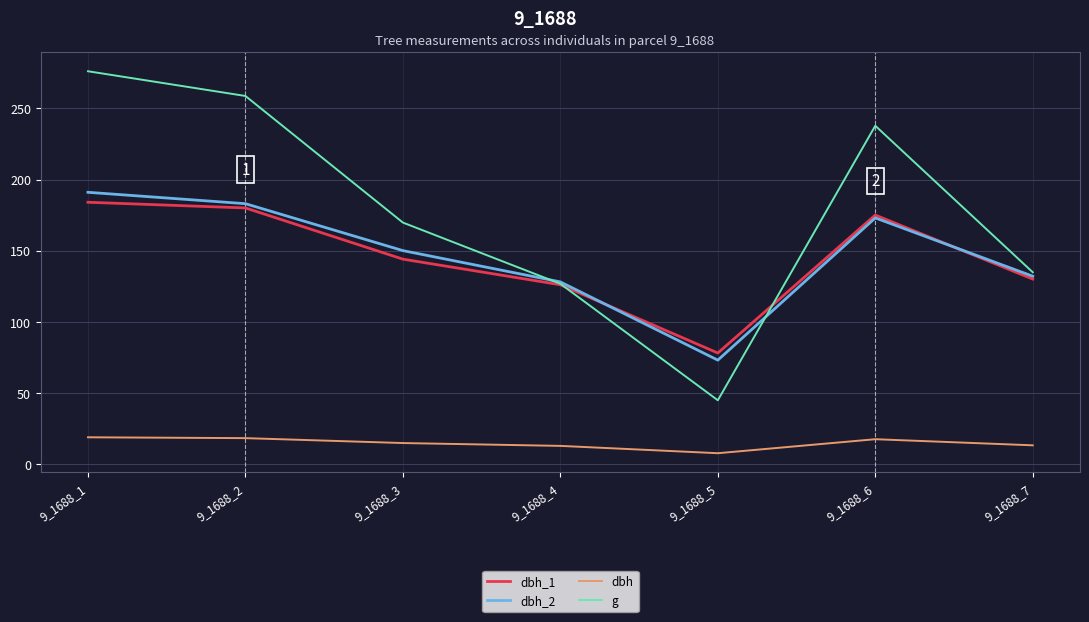

Which series has the widest spread of values?

g